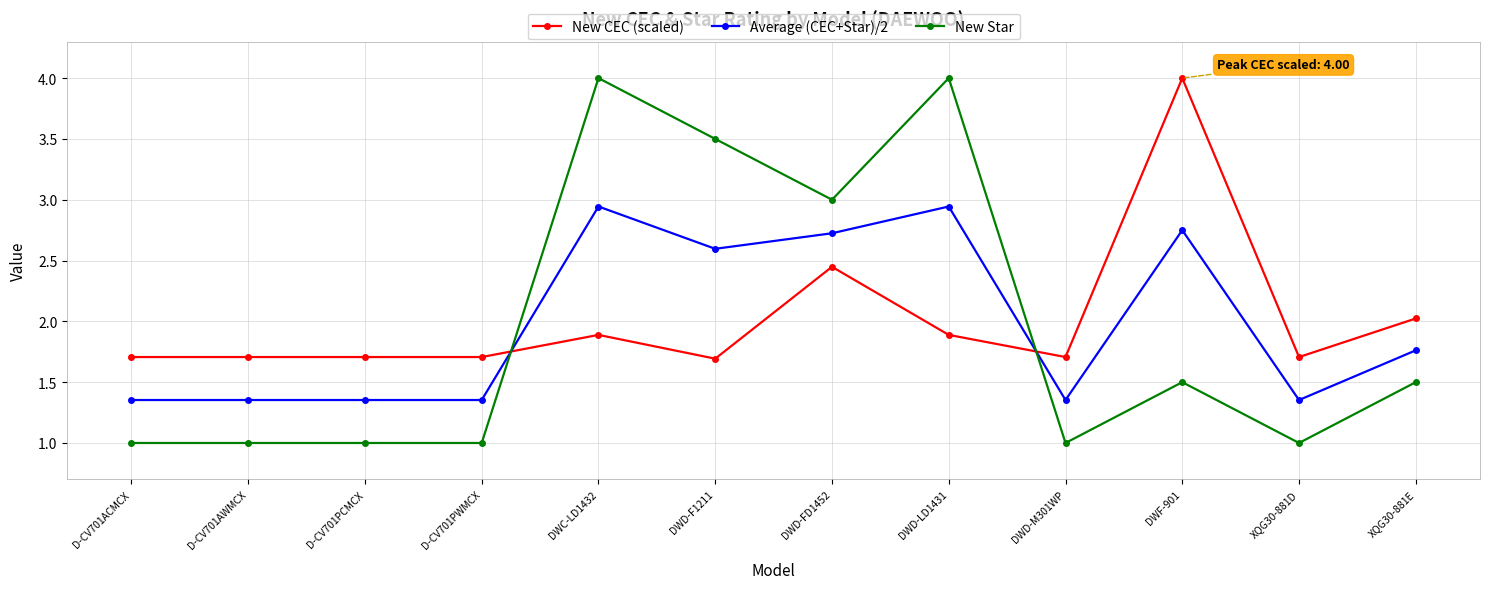

What is the spread (max minus min) of values at XQG30-881D?

0.7